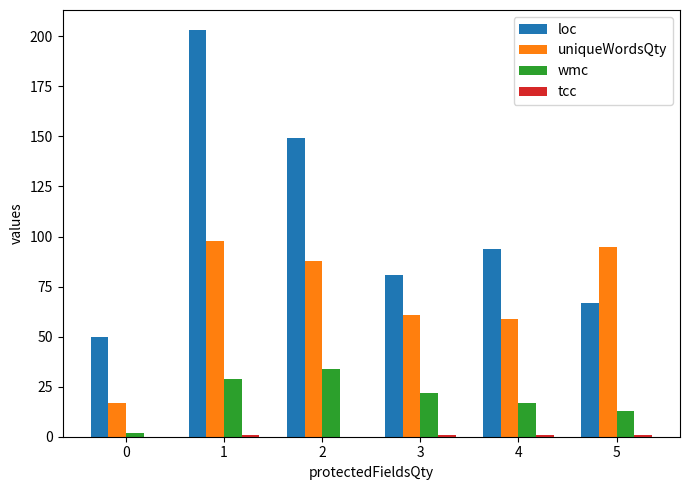

Are the bars grouped side by side (vs. stacked)?

Yes